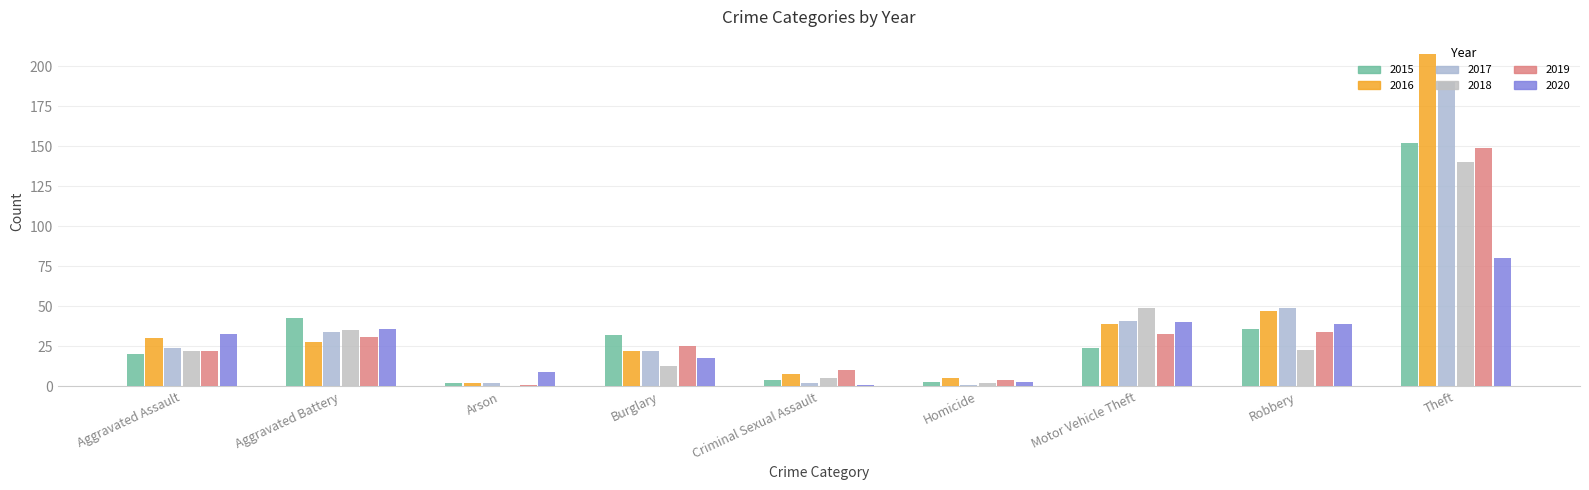

Which label corresponds to the smallest value in the chart?

Arson